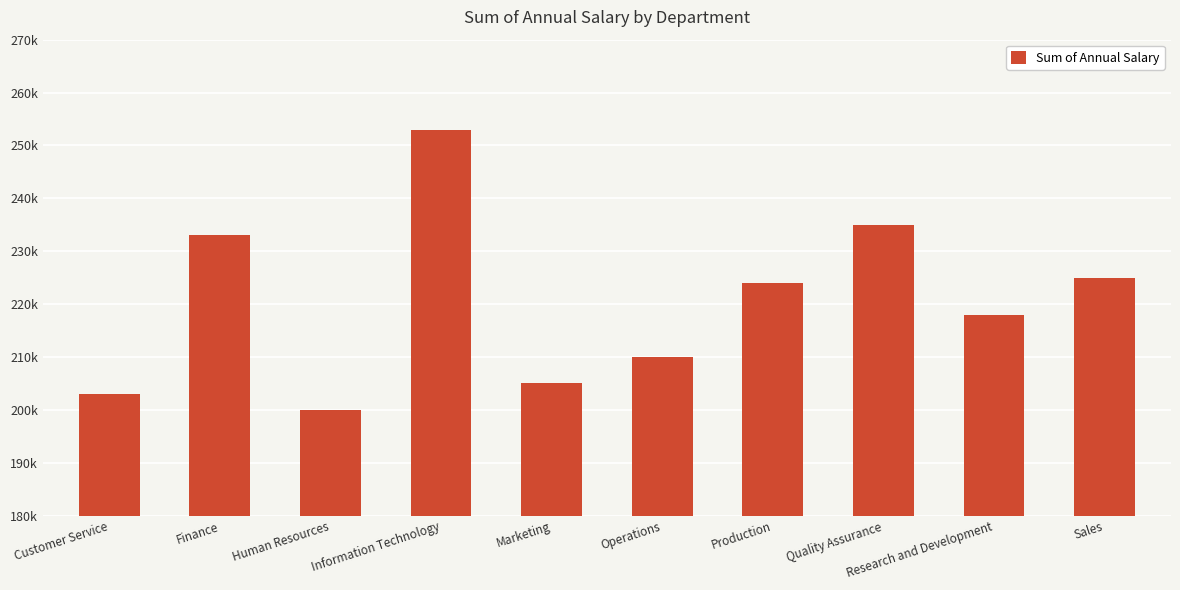

True or false: the data shows 235000 at Quality Assurance.

True